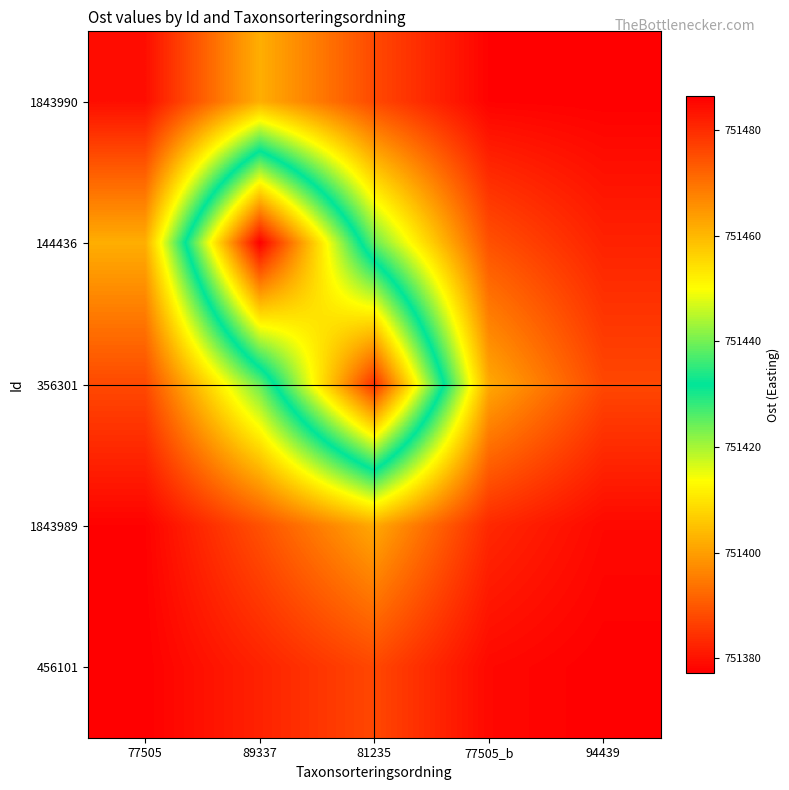

Reading right to left, what are all the values shown in this chart?

1843990: 94439=751377.3	77505_b=751377.6	81235=751387.8	89337=751402.3	77505=751379.3
144436: 94439=751382.2	77505_b=751388.9	81235=751424.7	89337=751486.4	77505=751402.3
356301: 94439=751387.6	77505_b=751401.5	81235=751479.3	89337=751424.7	77505=751387.8
1843989: 94439=751378.6	77505_b=751383.2	81235=751401.5	89337=751388.9	77505=751377.6
456101: 94439=751377.3	77505_b=751378.6	81235=751387.6	89337=751382.2	77505=751377.3